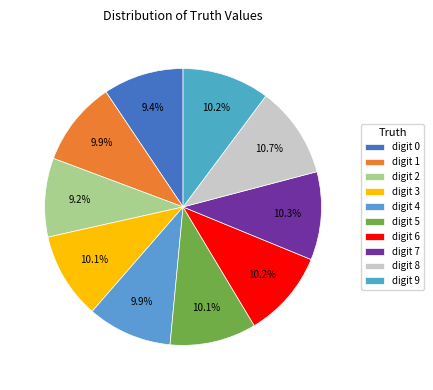

Does any single category account for the majority?

No